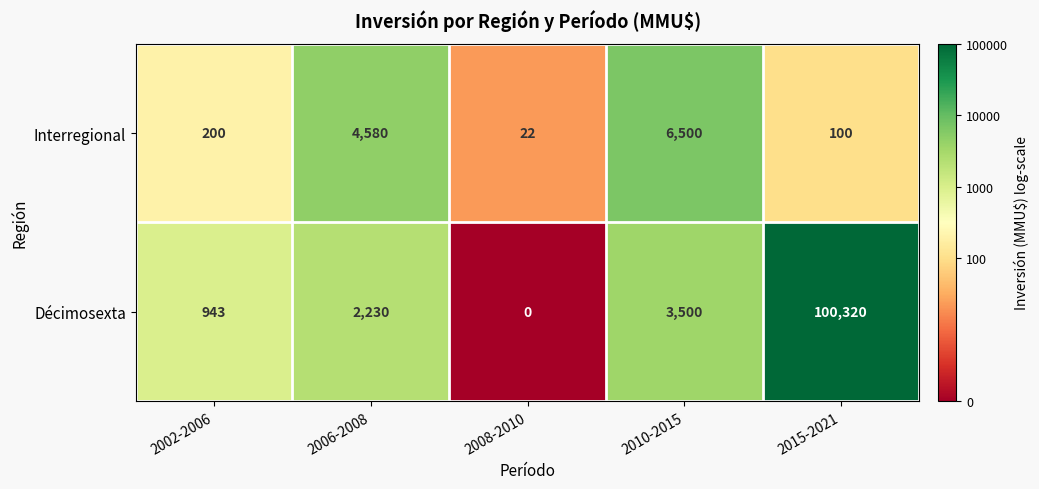

At how many categories does at least one series exceed 11?

5